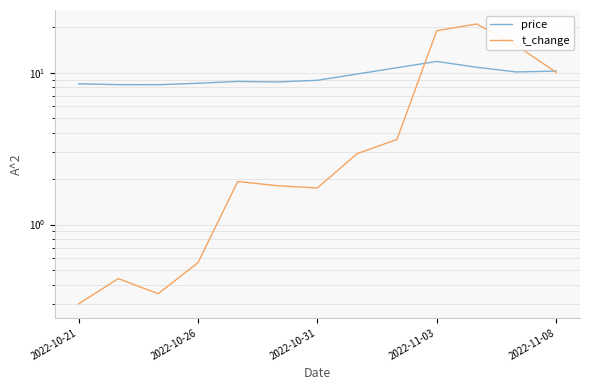

What is the minimum value for price?

8.3